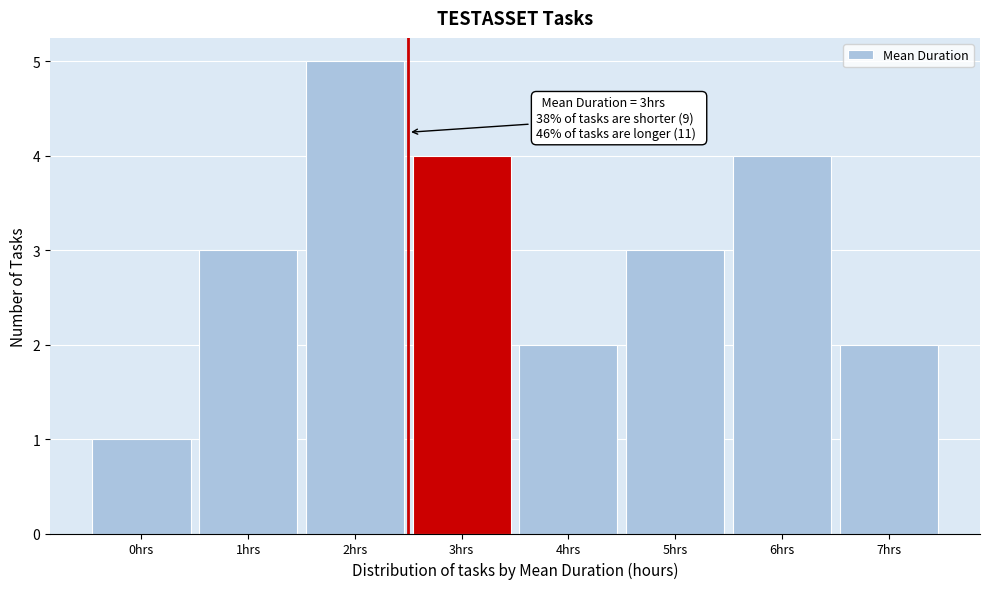

Reading right to left, extract all data points from this chart.

2	4	3	2	4	5	3	1